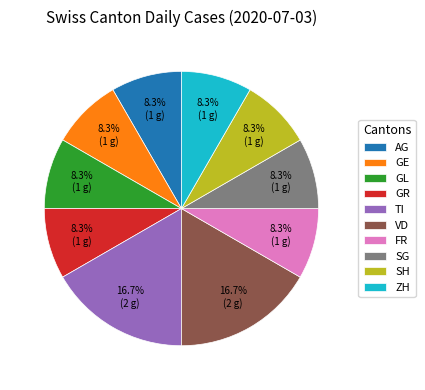

Is there any slice that represents more than half of the pie?

No